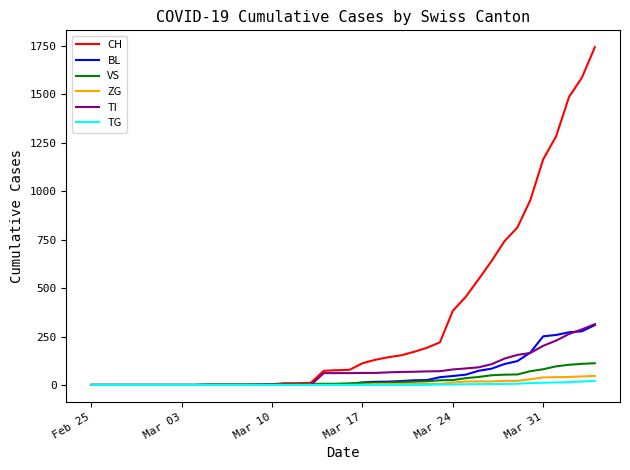

Which series has the widest spread of values?

CH